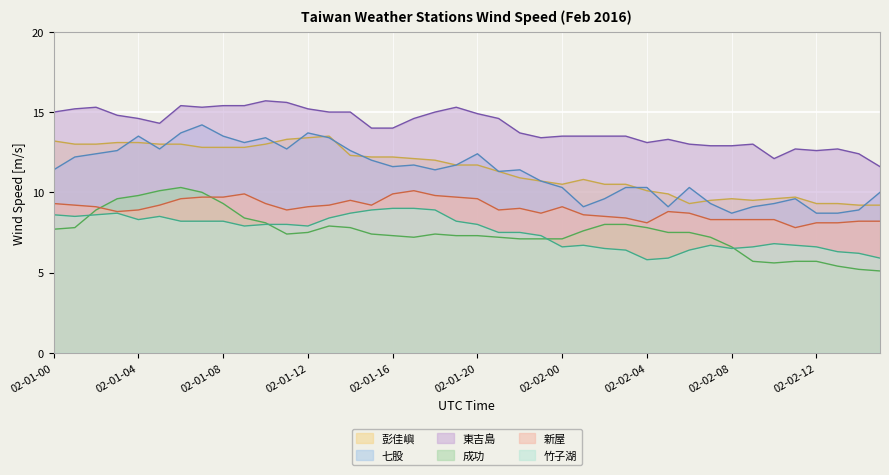

At how many categories does at least one series exceed 8?

40